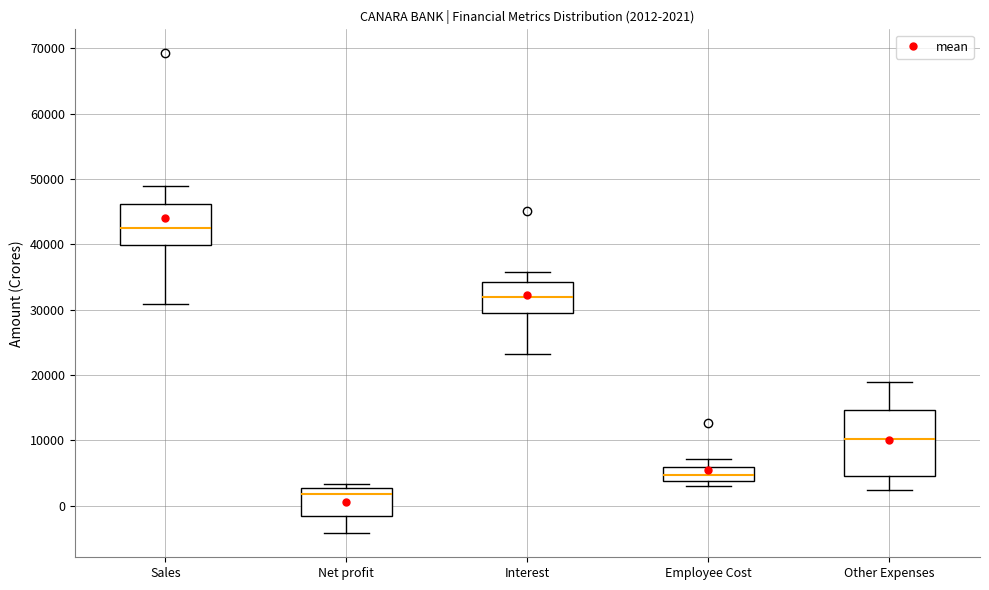

Which box's median line is the lowest?

Net profit